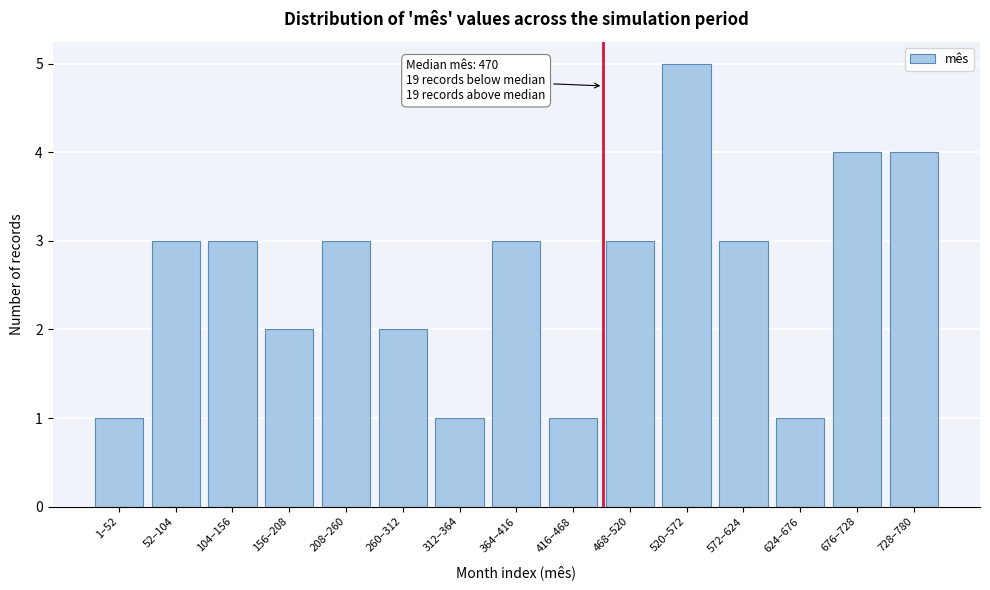

Reading right to left, list all the values displayed in this chart.

4	4	1	3	5	3	1	3	1	2	3	2	3	3	1